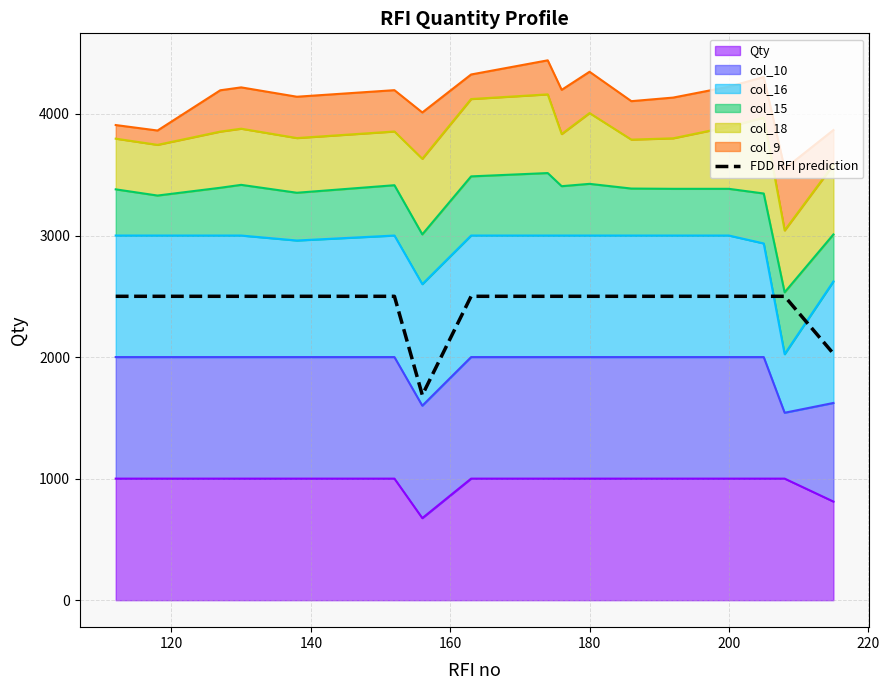

What is the minimum value shown in the chart?

1687.5